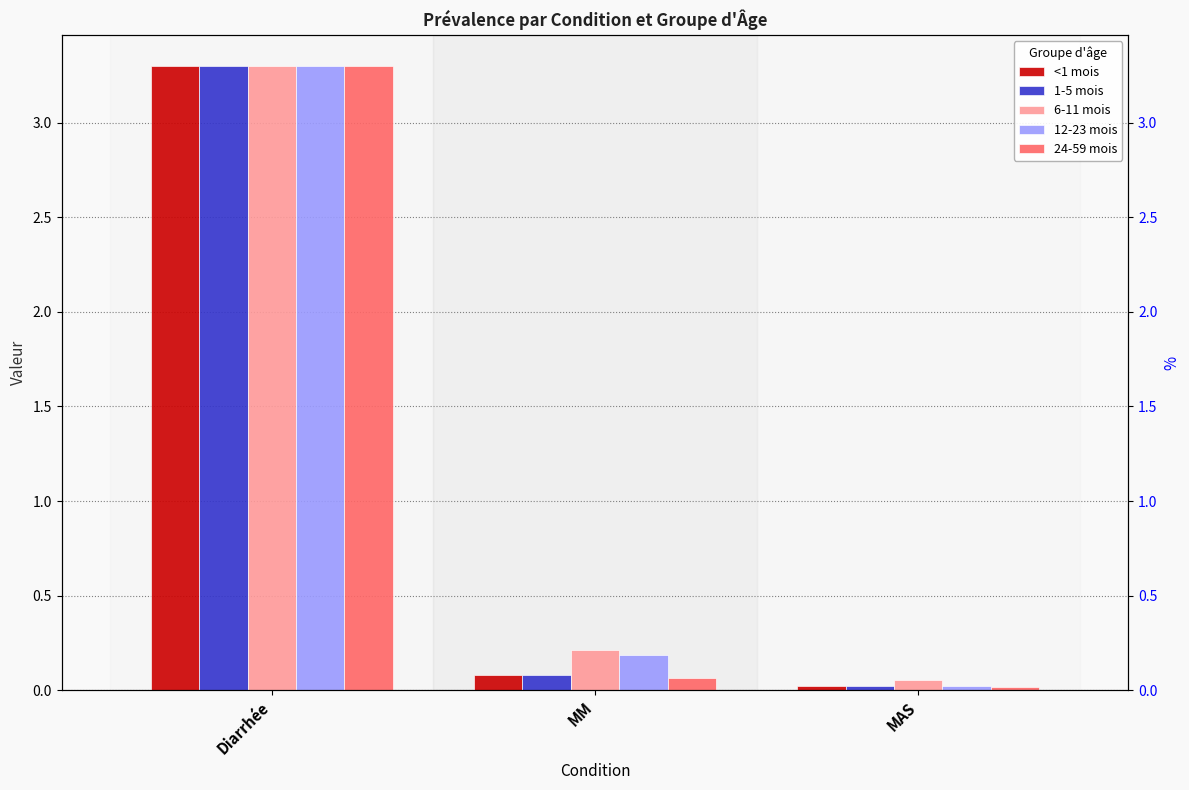

What are all the series names shown in the legend?

<1 mois, 1-5 mois, 6-11 mois, 12-23 mois, 24-59 mois